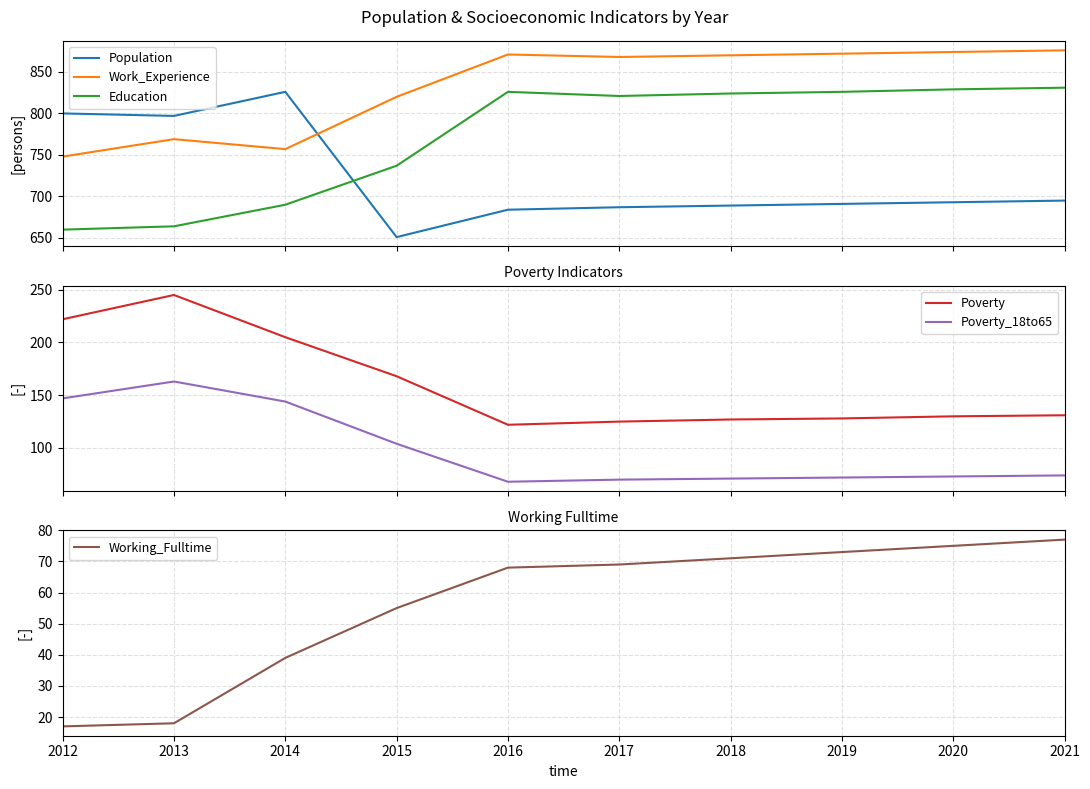

How many categories are shown in the chart?

10